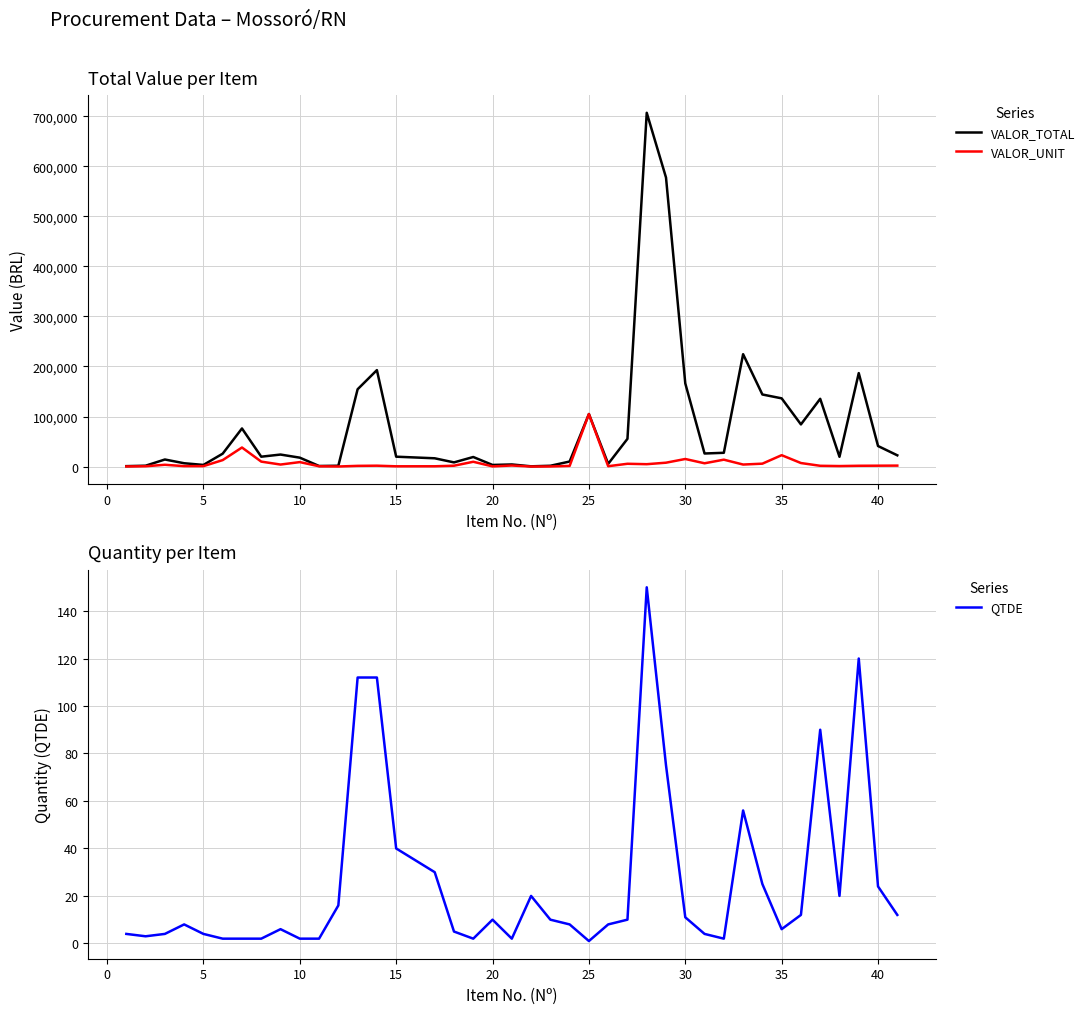

Is this an area chart (filled region under the line)?

No